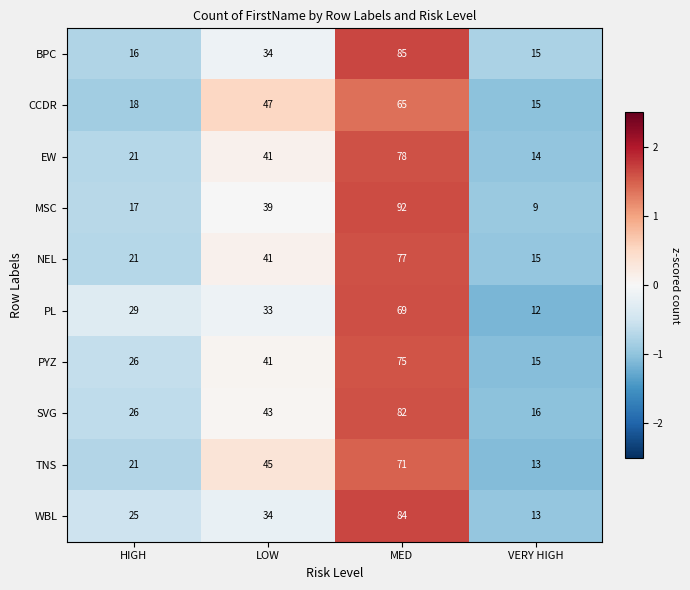

Between LOW and MED, which series saw the biggest shift?

MSC